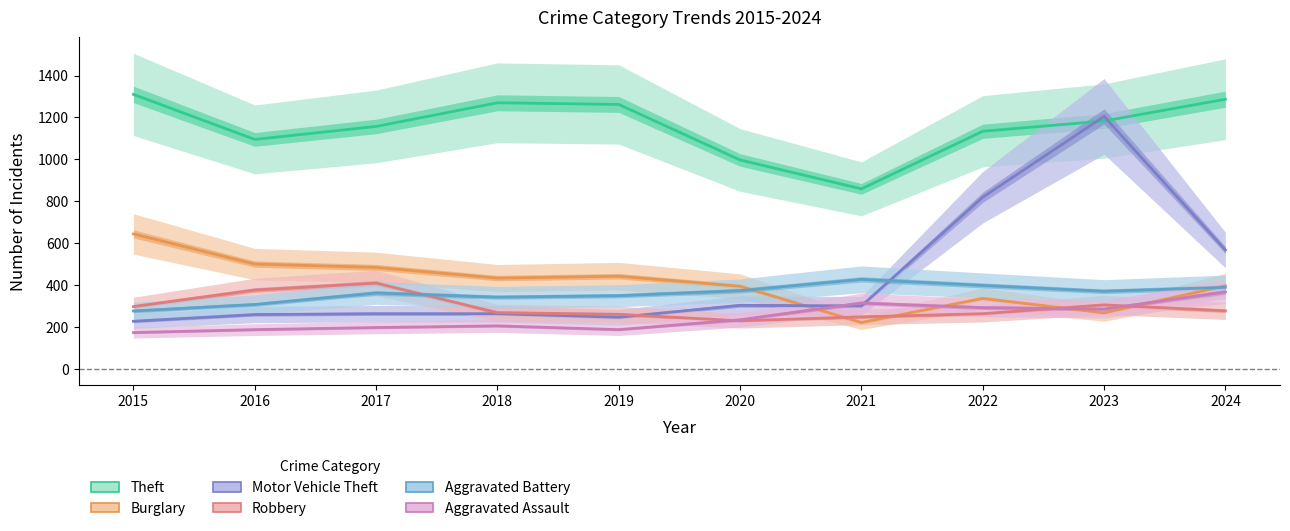

Is the value of Theft at 2015 greater than the value of Burglary at 2021?

Yes